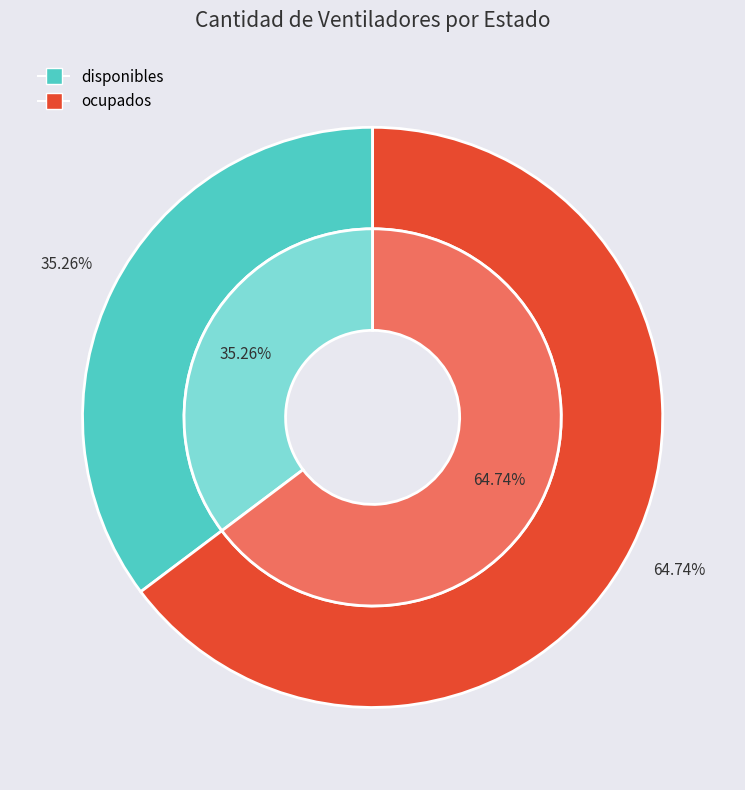

How many segments does this pie chart have?

2